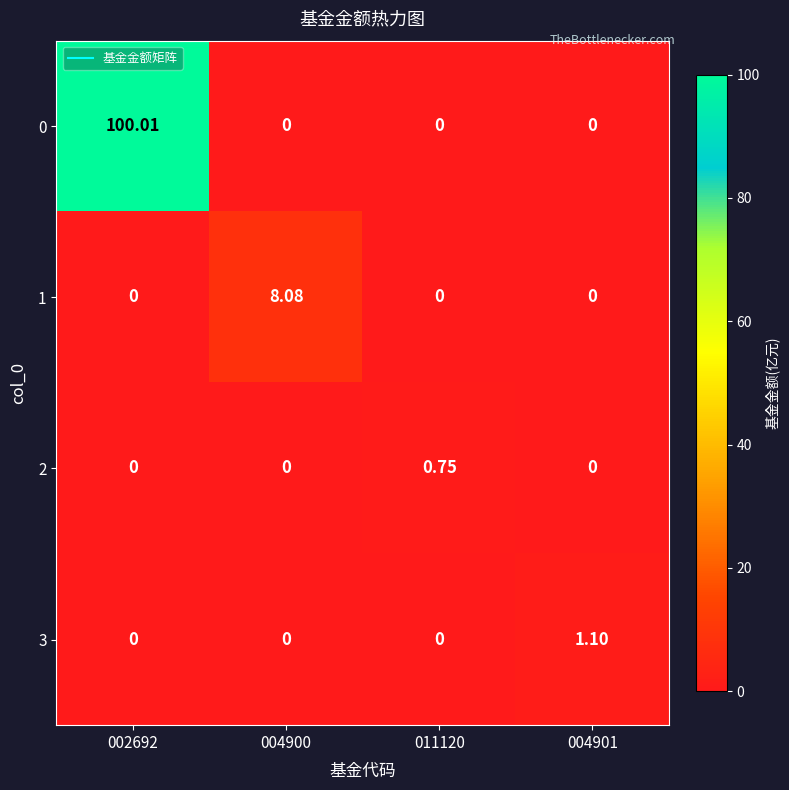

How many data points in 1 are above 0?

1